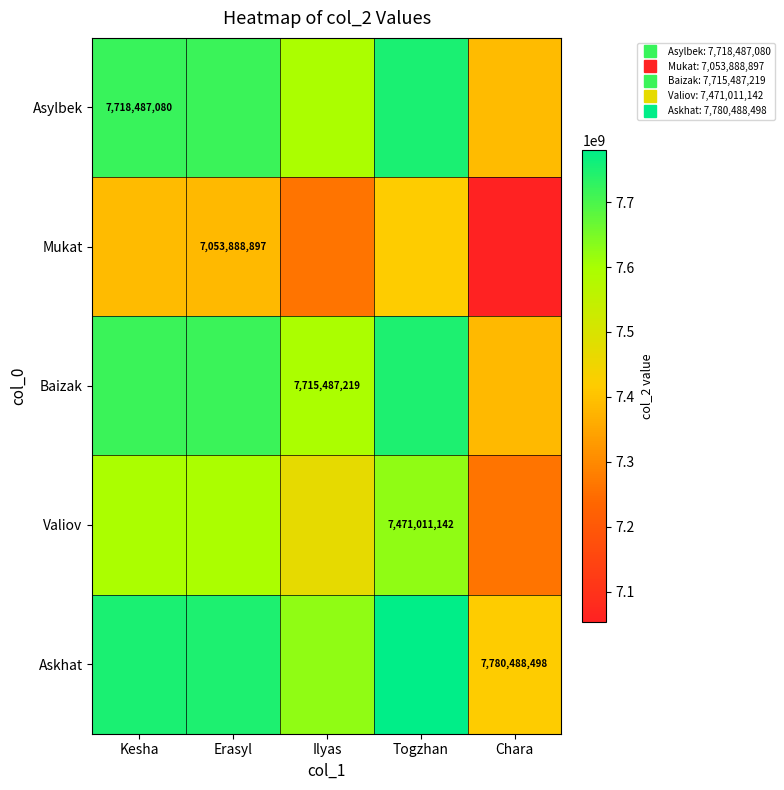

True or false: Mukat has a value of 7262450019.5 at Ilyas.

True